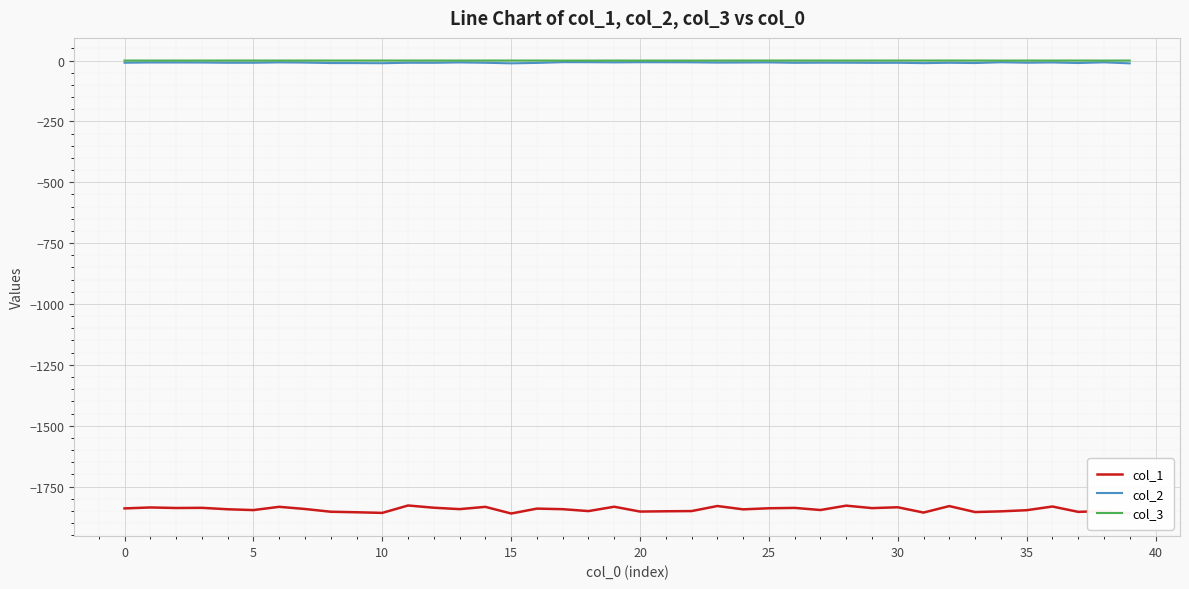

What is the average value of the col_1 series?

-1843.7